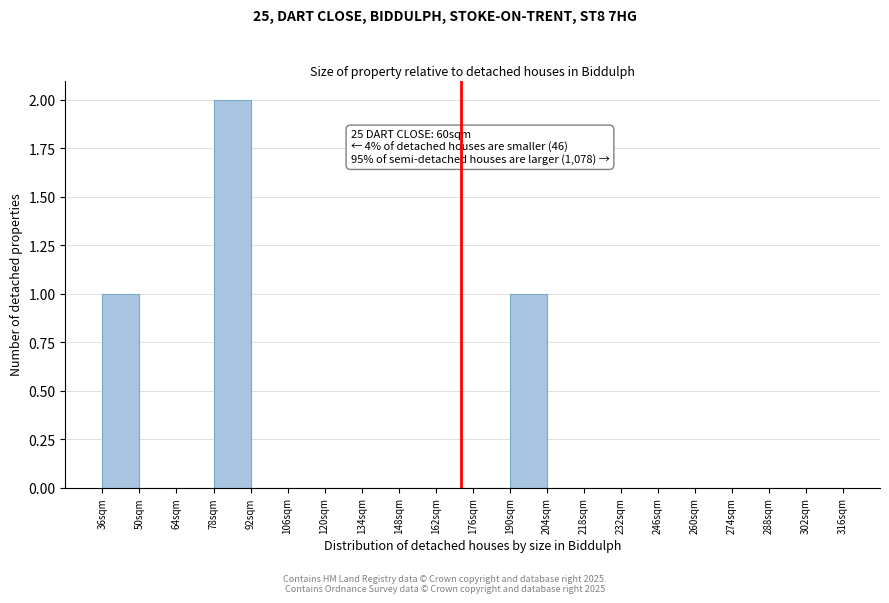

Which range on the x-axis has the tallest bar?

78 to 92